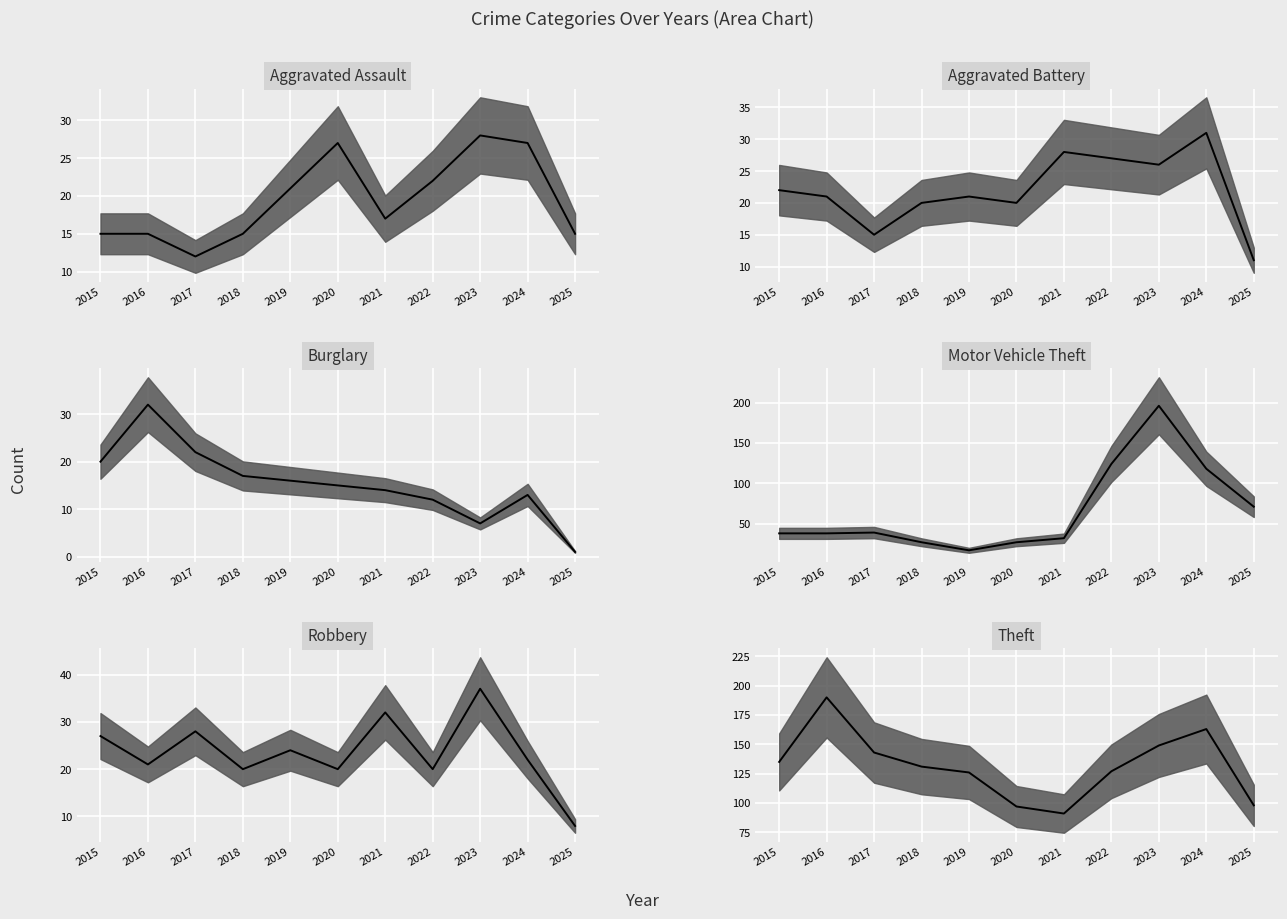

Where do Burglary and Aggravated Assault first cross each other?

2018 and 2019